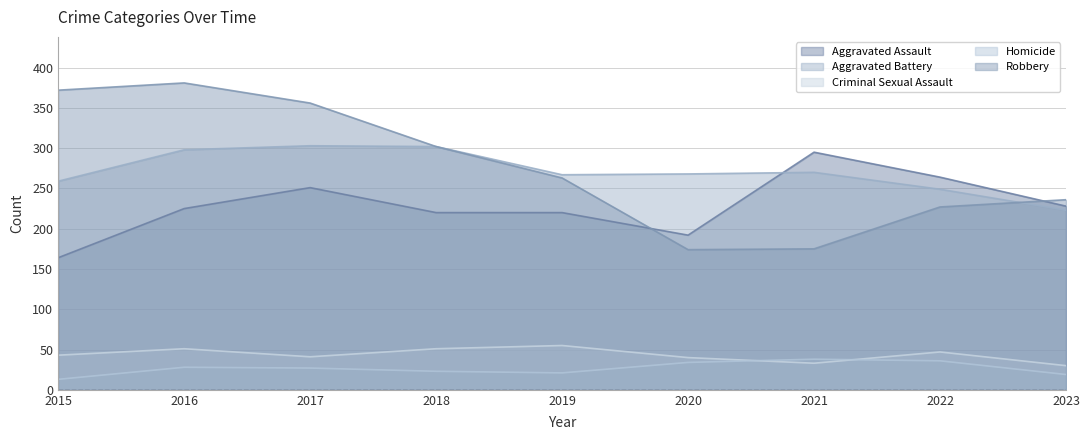

The value of Aggravated Battery at 2020 is 391. True or false?

False